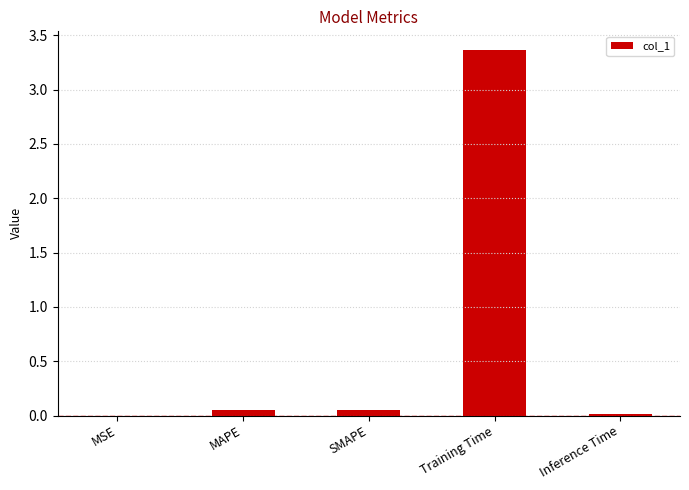

Are the bars horizontal?

No